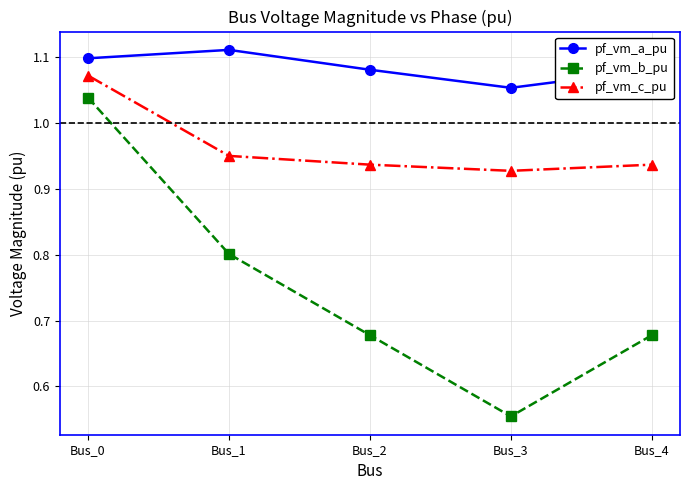

Which label corresponds to the smallest value in the chart?

Bus_3